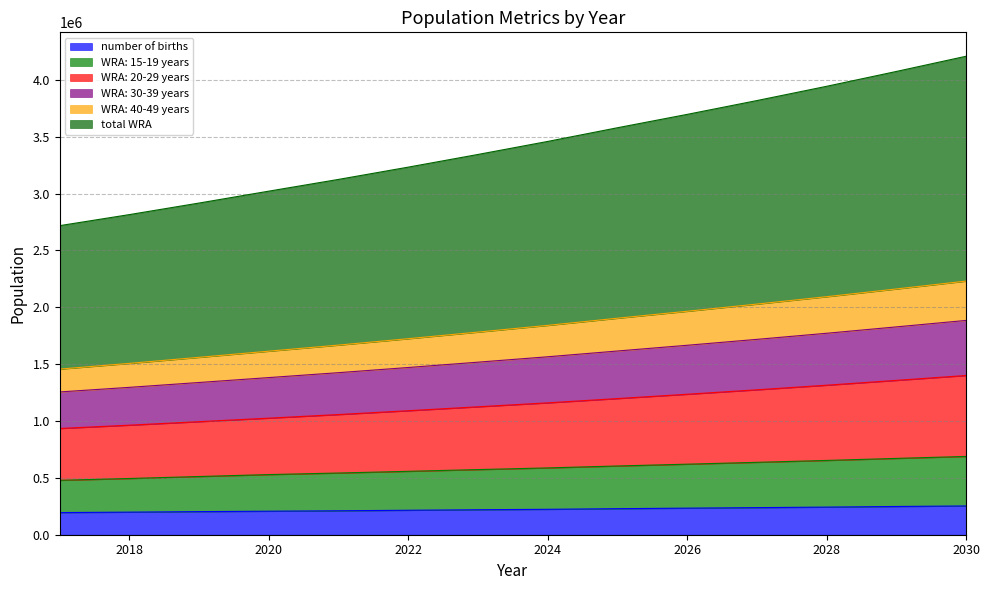

What is the minimum value for number of births?

194865.5